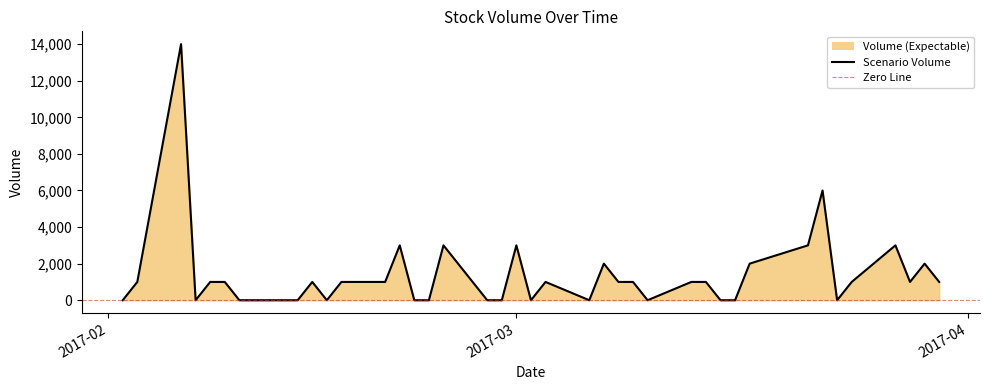

What is the average value?

1375